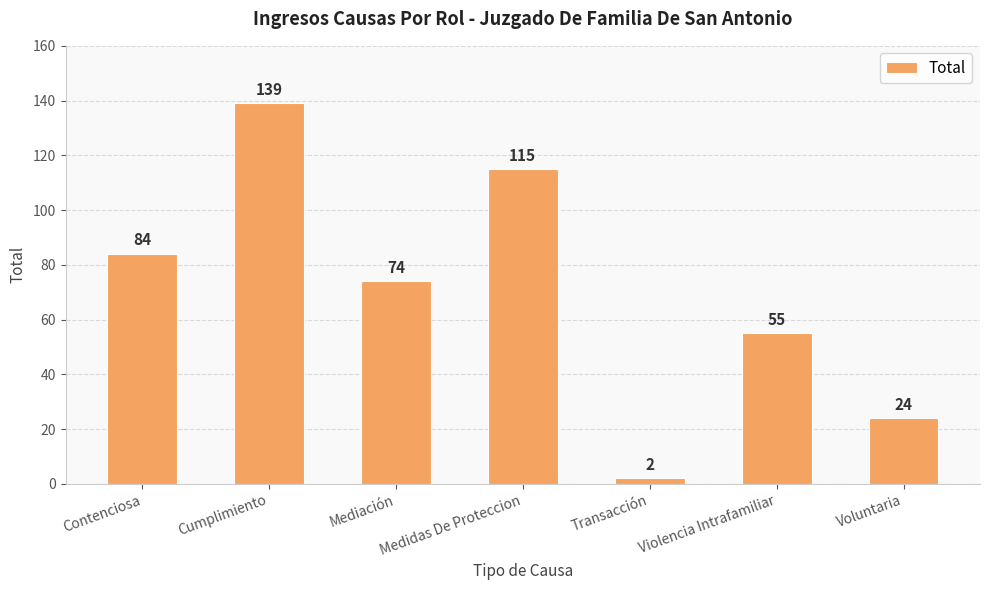

Which label corresponds to the smallest value in the chart?

Transacción